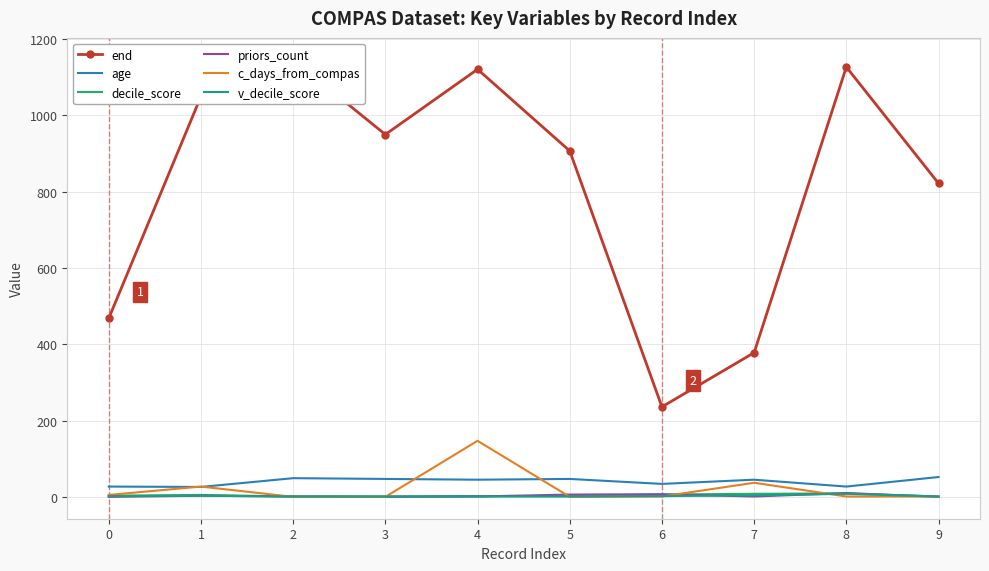

What is the total value across all series at 8?

1182